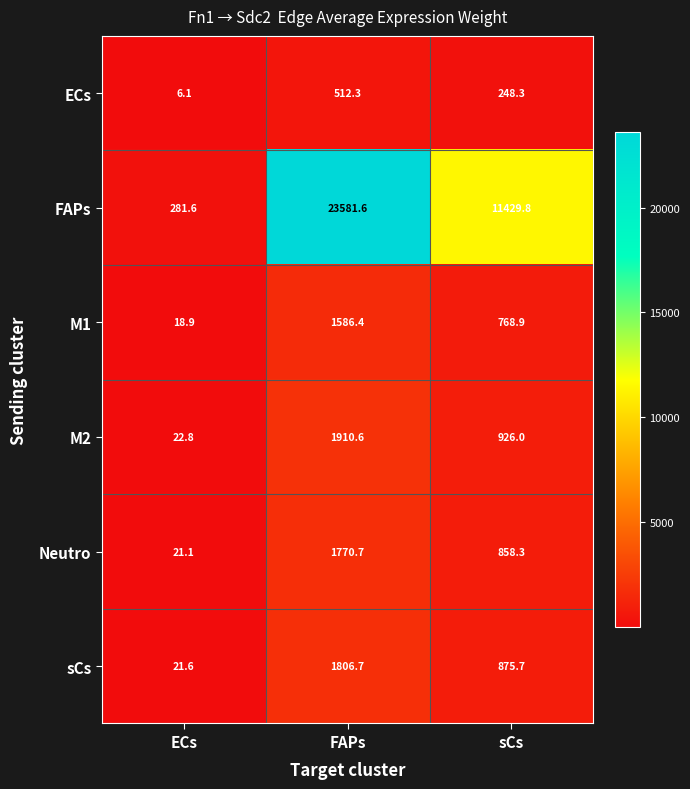

What is the total value across all series at ECs?

372.1